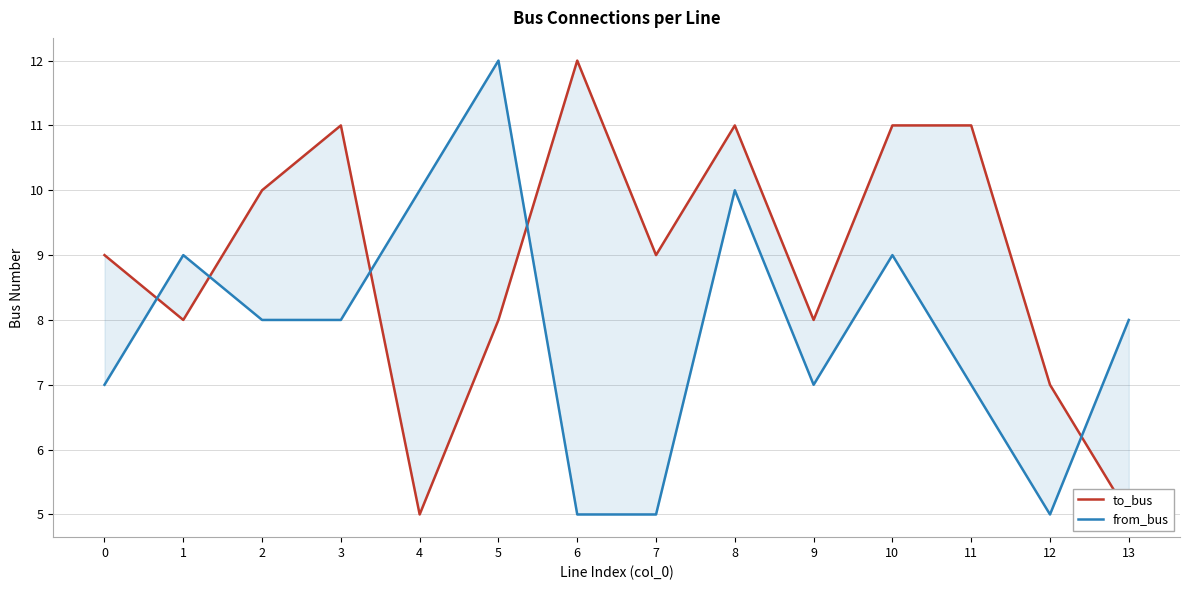

How many from_bus values are between 7 and 9?

8